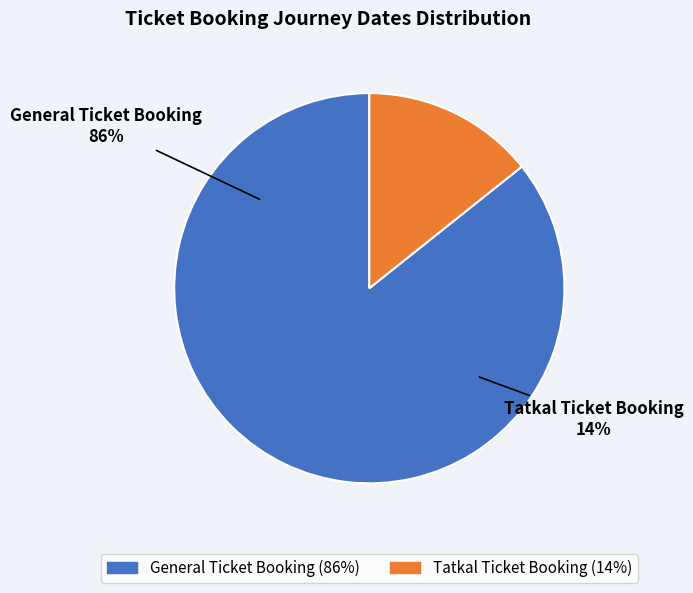

Between Tatkal Ticket Booking and General Ticket Booking, which is larger?

General Ticket Booking